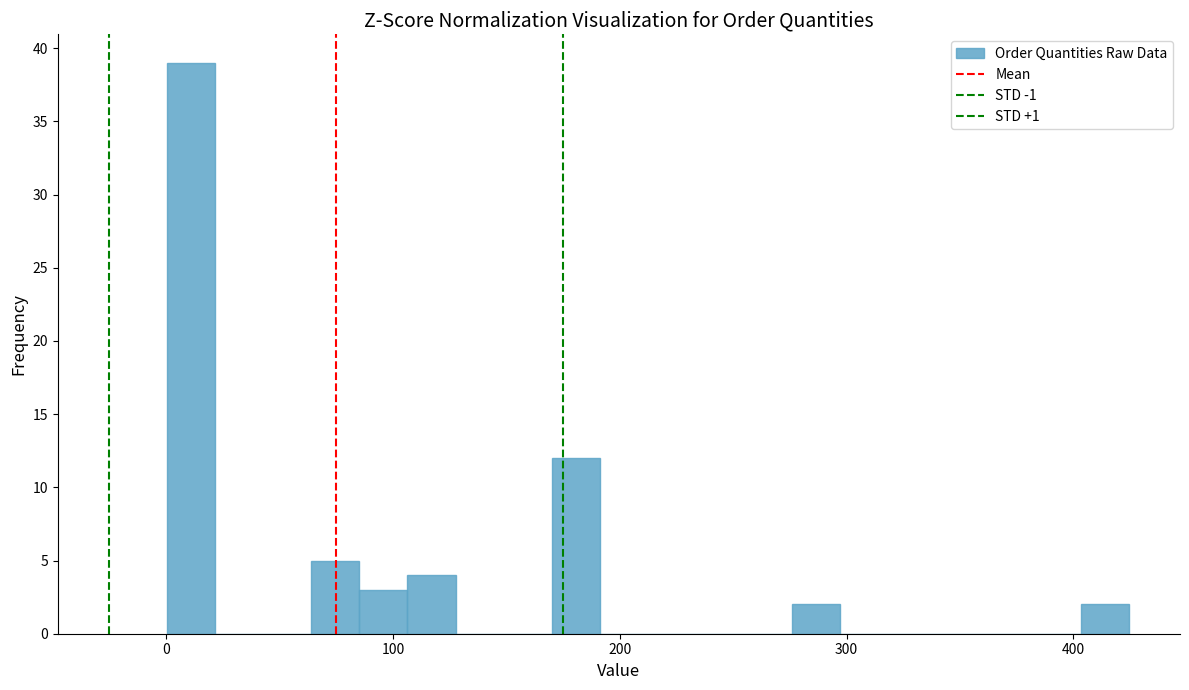

Read against the x-axis, roughly where is the centre of the tallest bar?

10